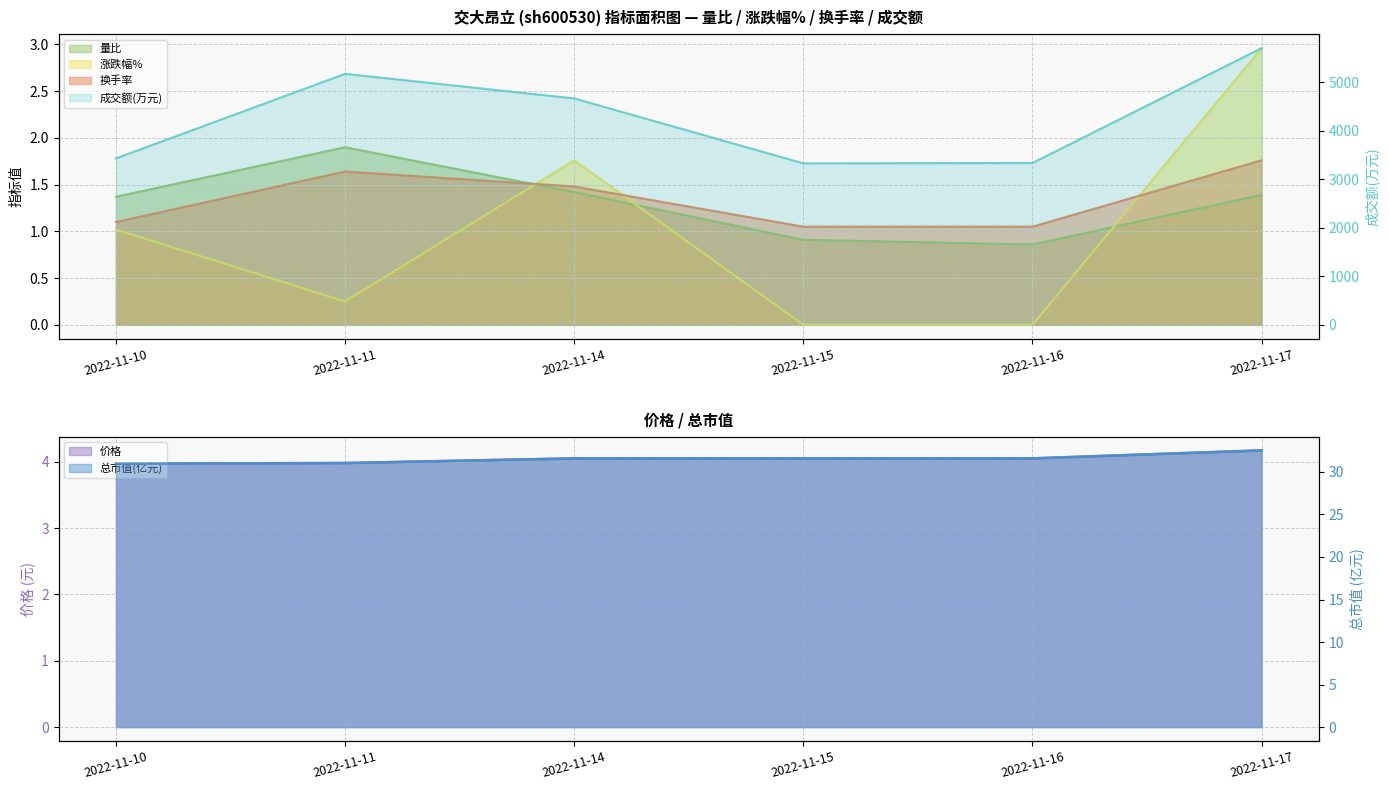

Reading right to left, extract all data points from this chart.

成交额(万元): 2022-11-17=5703.0	2022-11-16=3336.0	2022-11-15=3328.0	2022-11-14=4666.0	2022-11-11=5173.0	2022-11-10=3430.0
量比: 2022-11-17=1.4	2022-11-16=0.9	2022-11-15=0.9	2022-11-14=1.4	2022-11-11=1.9	2022-11-10=1.4
涨跌幅%: 2022-11-17=3.0	2022-11-16=0.0	2022-11-15=0.0	2022-11-14=1.8	2022-11-11=0.2	2022-11-10=1.0
换手率: 2022-11-17=1.8	2022-11-16=1.1	2022-11-15=1.1	2022-11-14=1.5	2022-11-11=1.6	2022-11-10=1.1
价格: 2022-11-17=4.2	2022-11-16=4.0	2022-11-15=4.0	2022-11-14=4.0	2022-11-11=4.0	2022-11-10=4.0
总市值(亿元): 2022-11-17=32.5	2022-11-16=31.6	2022-11-15=31.6	2022-11-14=31.6	2022-11-11=31.0	2022-11-10=31.0